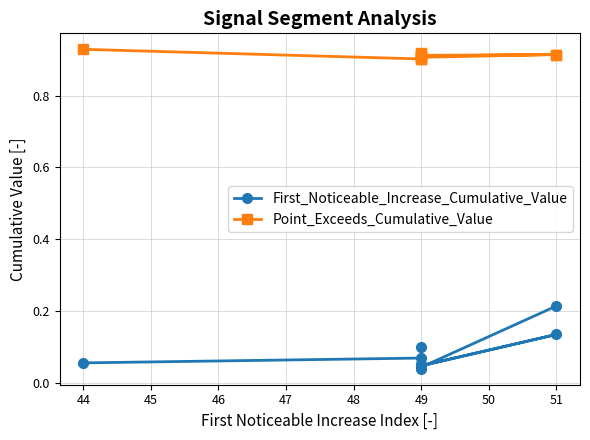

Which series has the widest spread of values?

First_Noticeable_Increase_Cumulative_Value